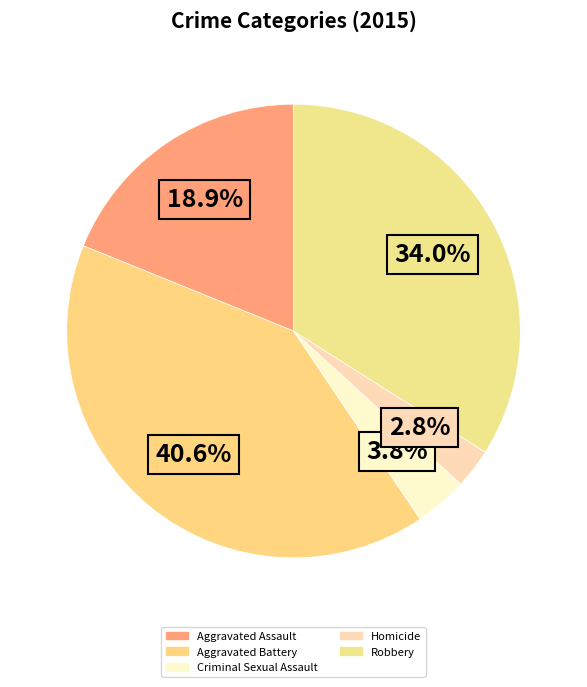

To the nearest percent, what portion does Homicide represent?

3%